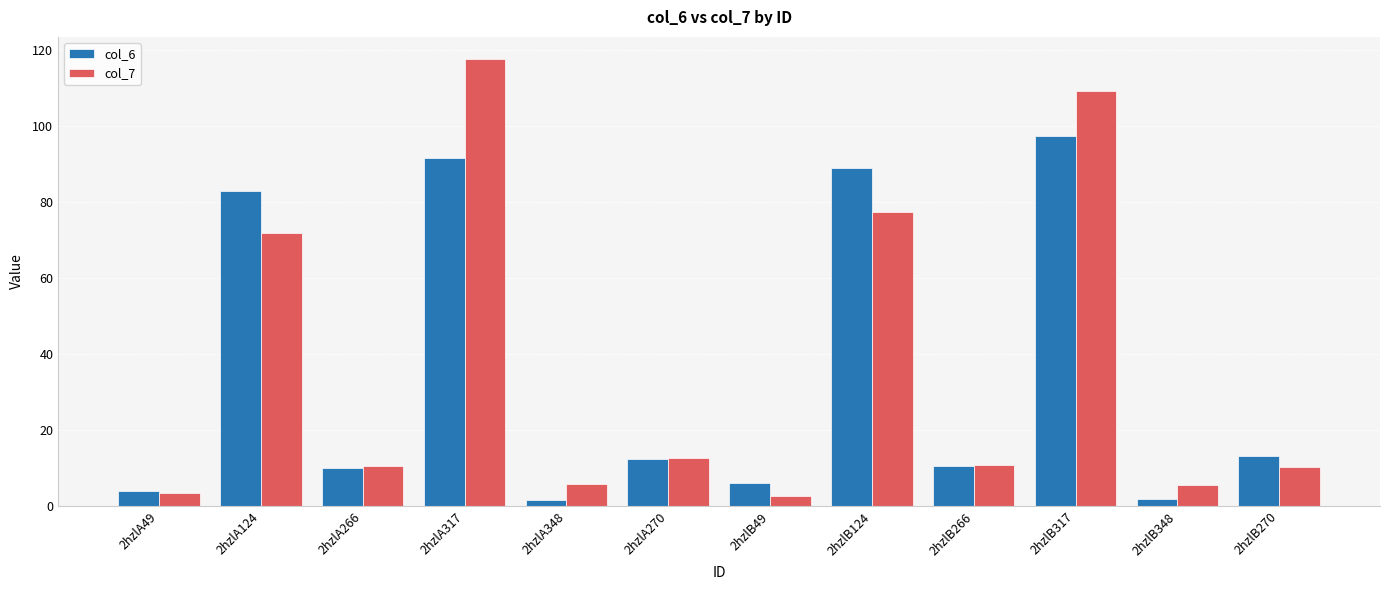

What position from the left is 2hzlB270?

12